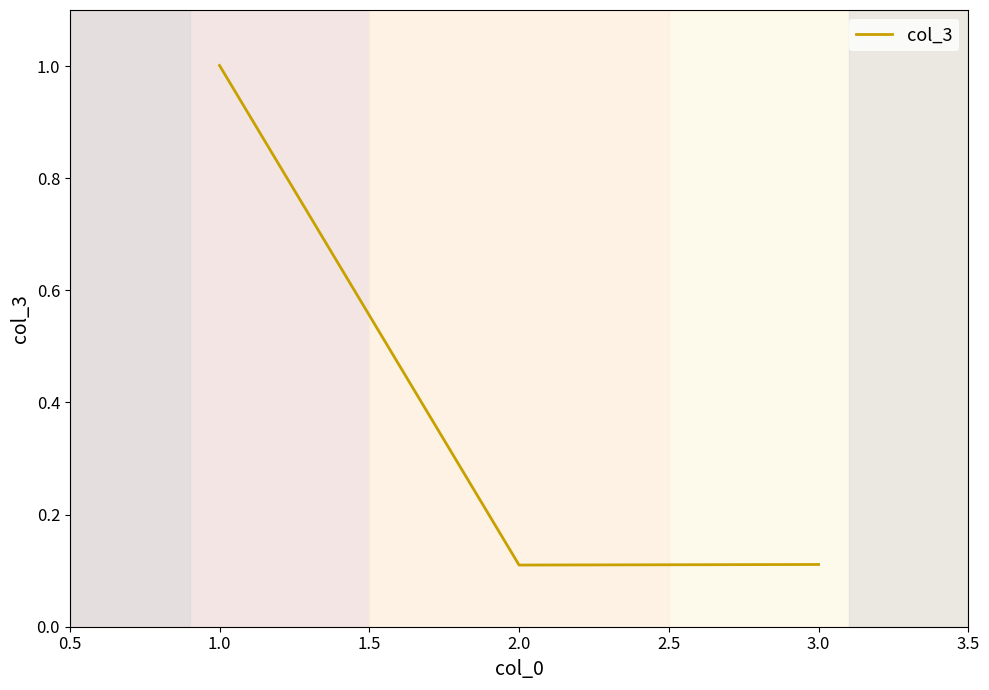

The value at 3.0 is 0.1. True or false?

True